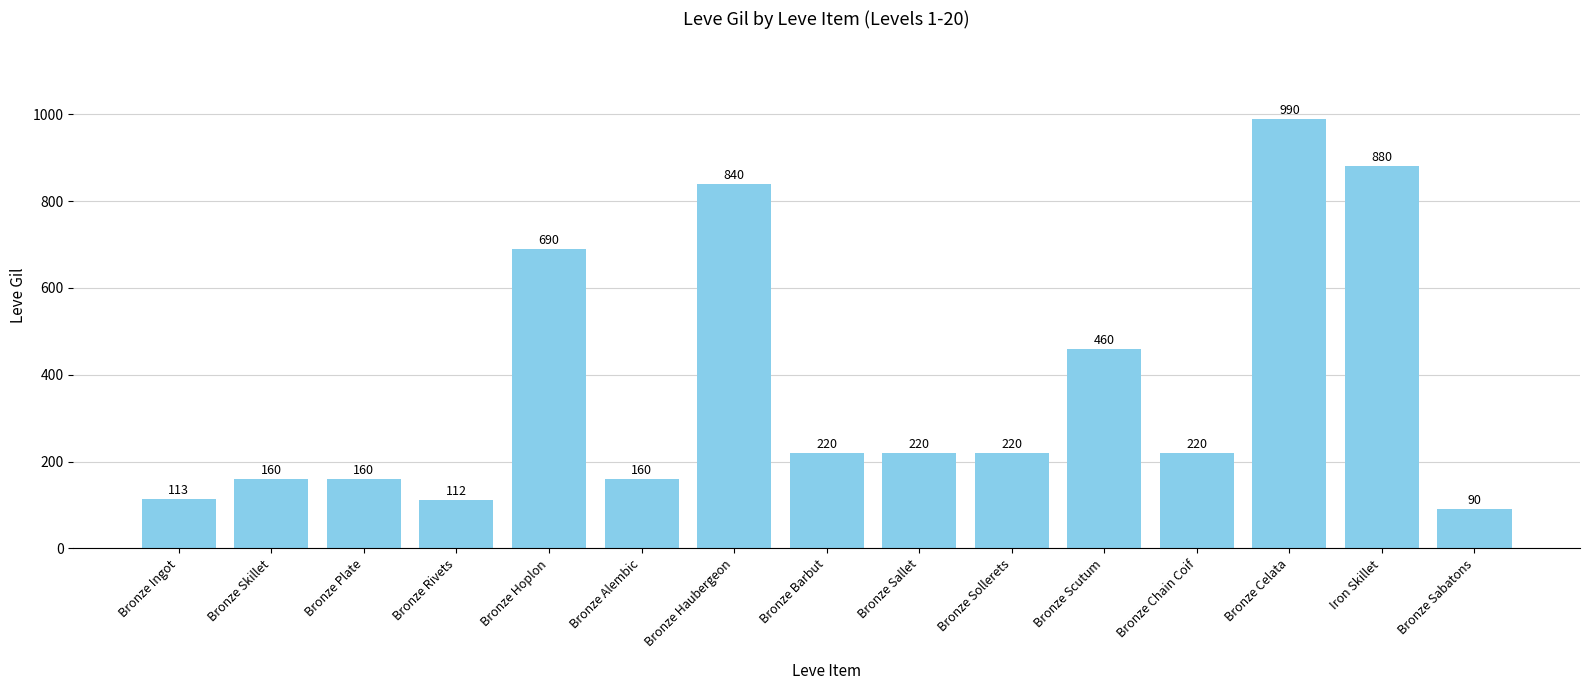

How many distinct data groups are displayed?

1